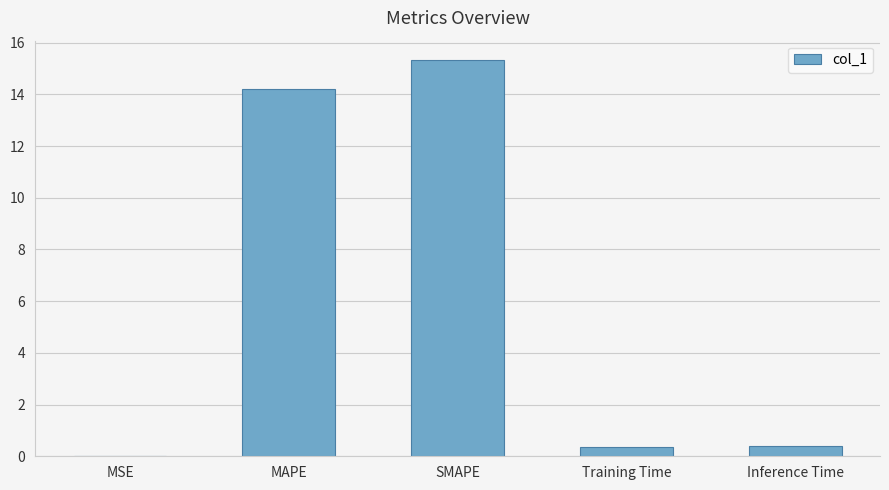

What is the sum of all values?

30.3